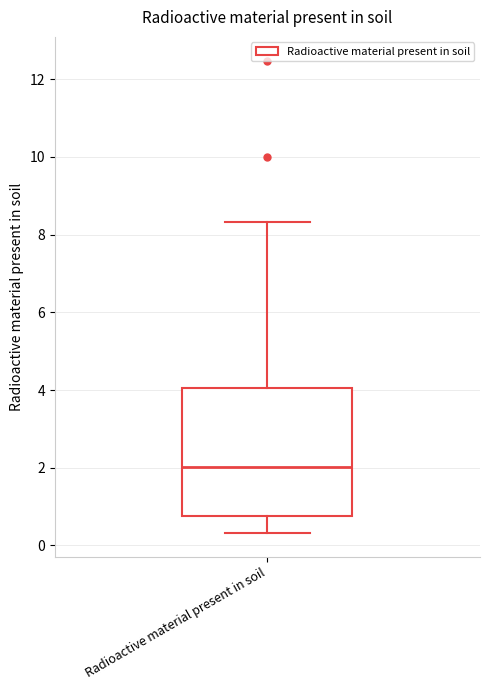

Transcribe this box plot: give where the median line is, the range the box spans, and where the two whiskers end, as read against the y-axis. The values are not printed on the chart, so give them approximately, as read against the axis.

median 2.0, box 0.8 to 4.0, whiskers 0.4 to 8.4